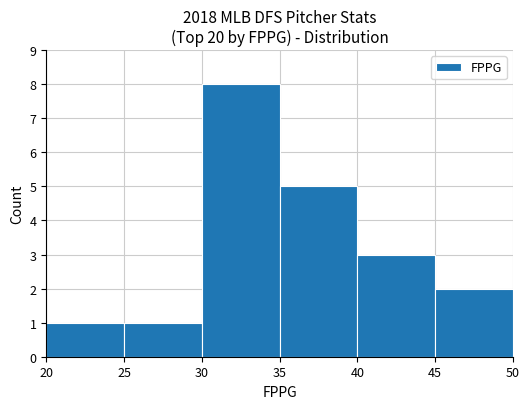

Where does the data first go above 3?

30